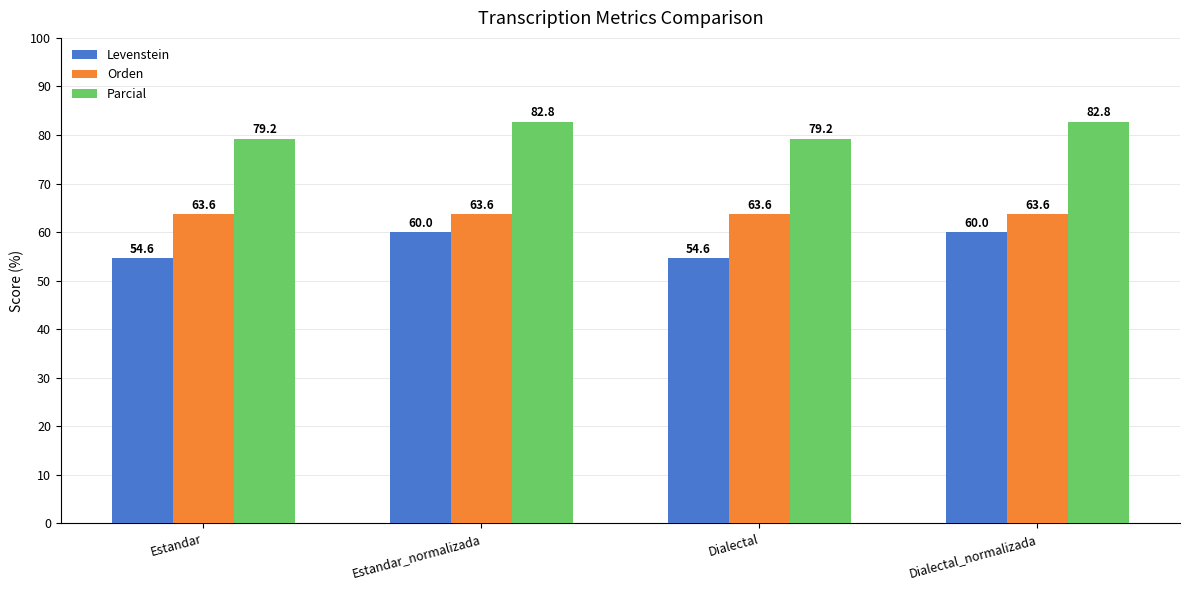

How many bars are there in each group?

3